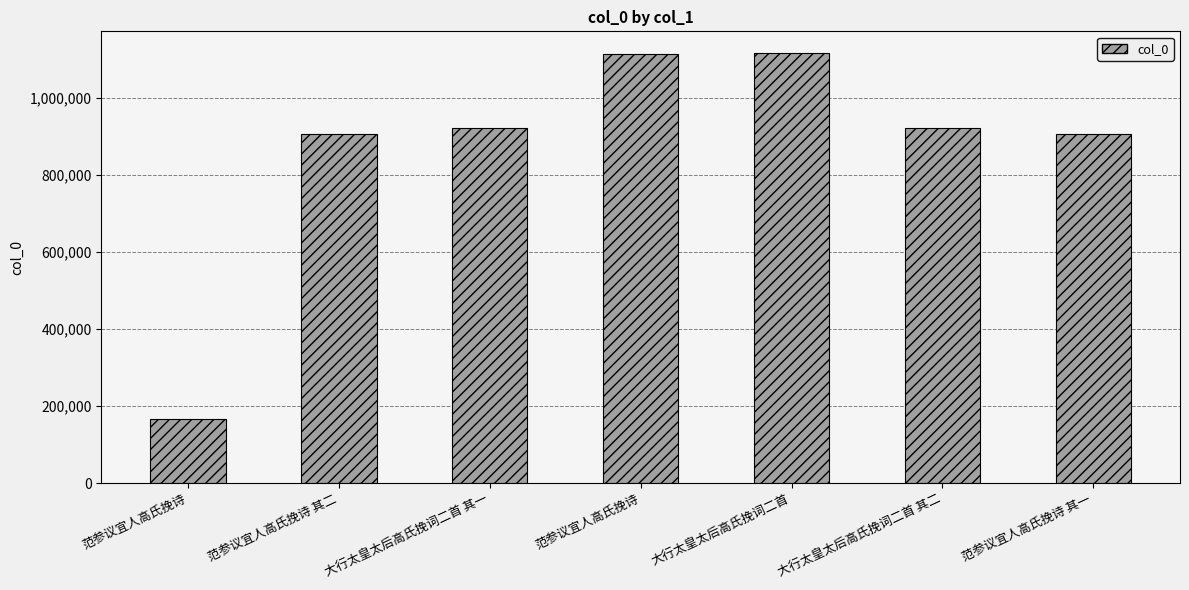

What is the label of the 4th bar from the right?

范参议宜人高氏挽诗